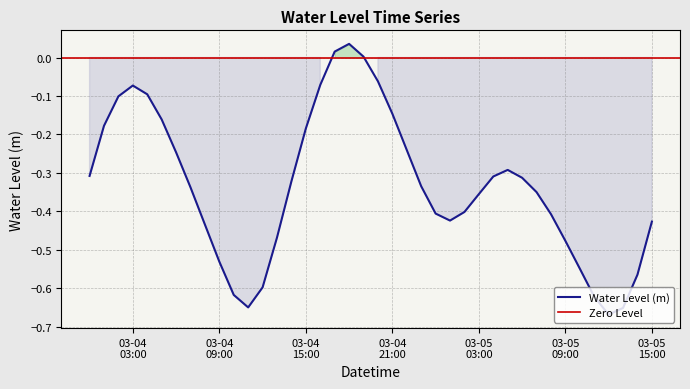

At which category does the data reach its first local valley?

2024-03-04 11:00